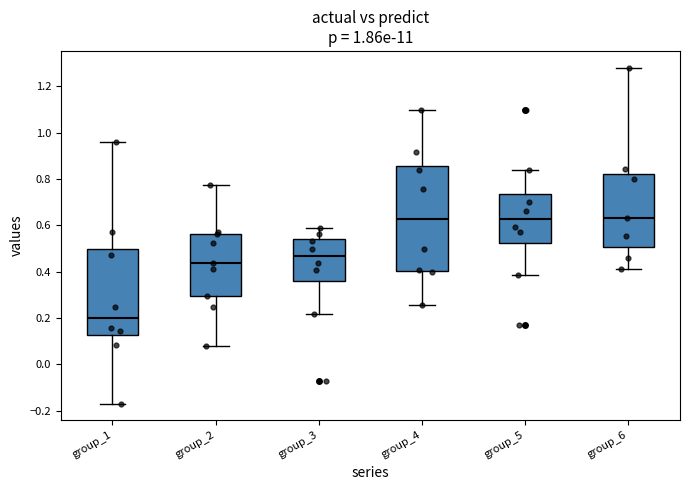

Which box is the tallest, from its lower edge to its upper edge?

group_4